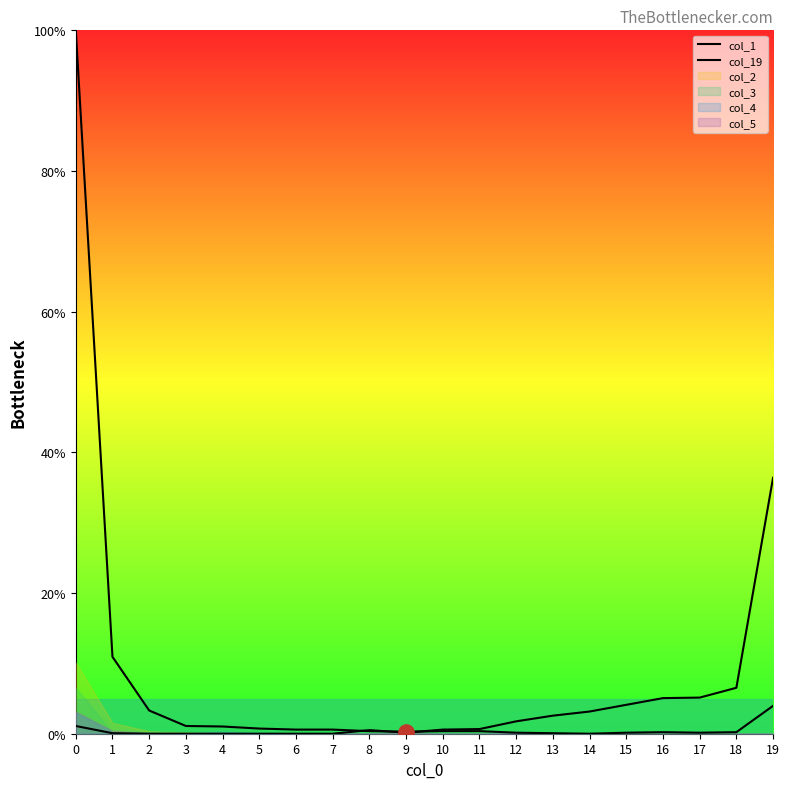

Is the value of col_1 at 6 greater than the value of col_19 at 3?

Yes